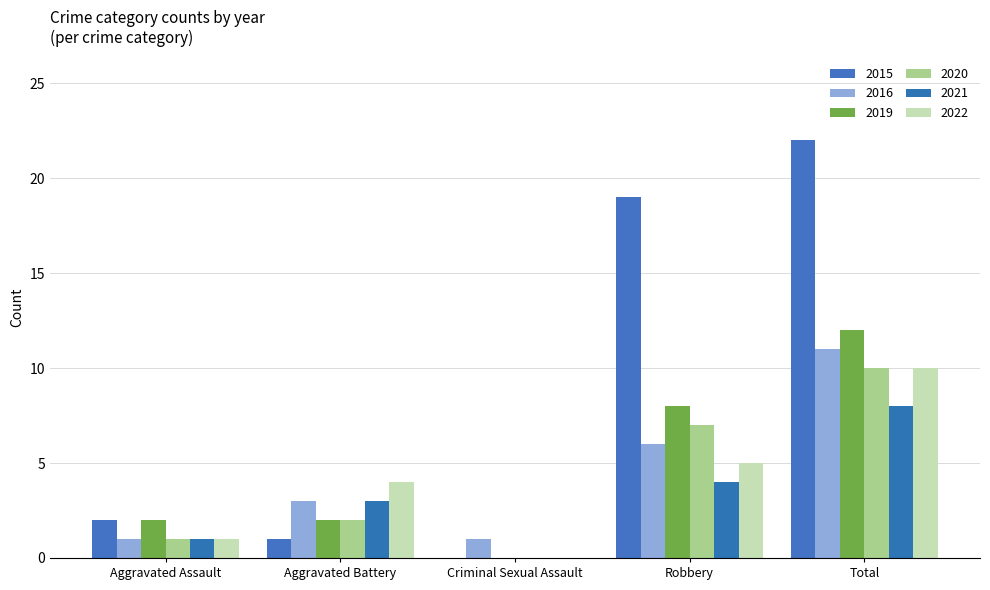

List the labels in order of 2020 value, largest first.

Total, Robbery, Aggravated Battery, Aggravated Assault, Criminal Sexual Assault